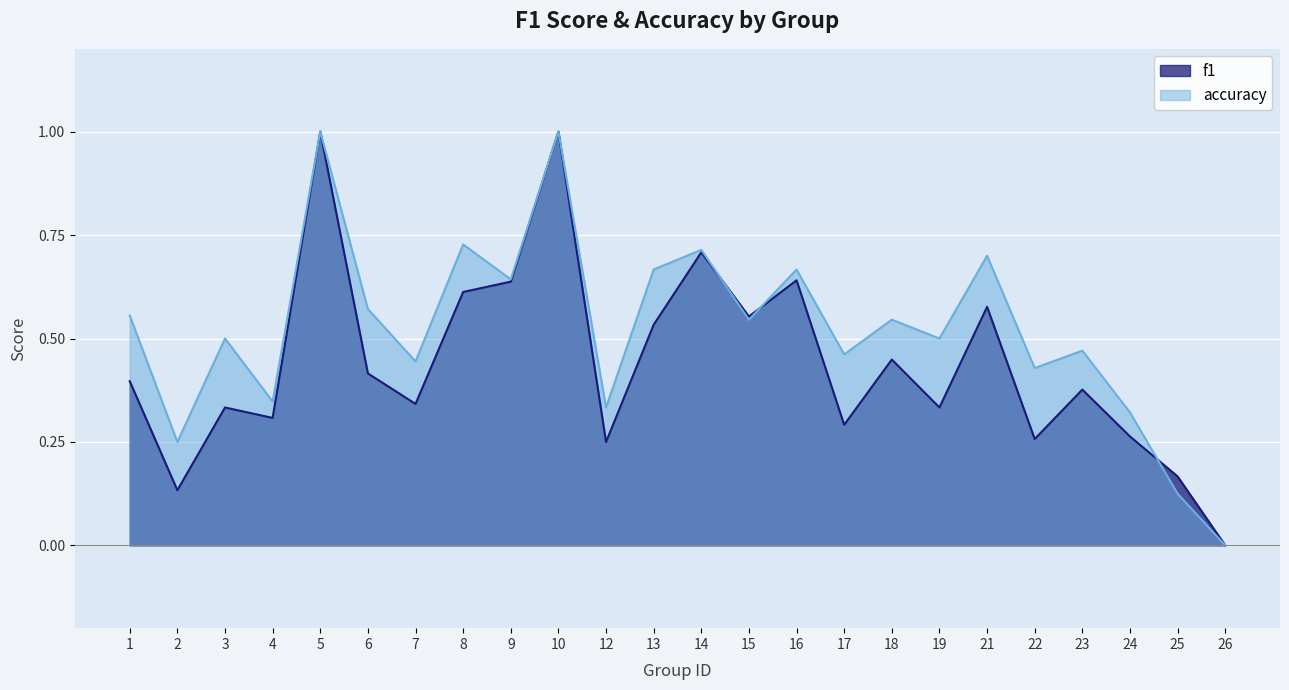

At 5, list the series in order from largest to smallest.

f1, accuracy